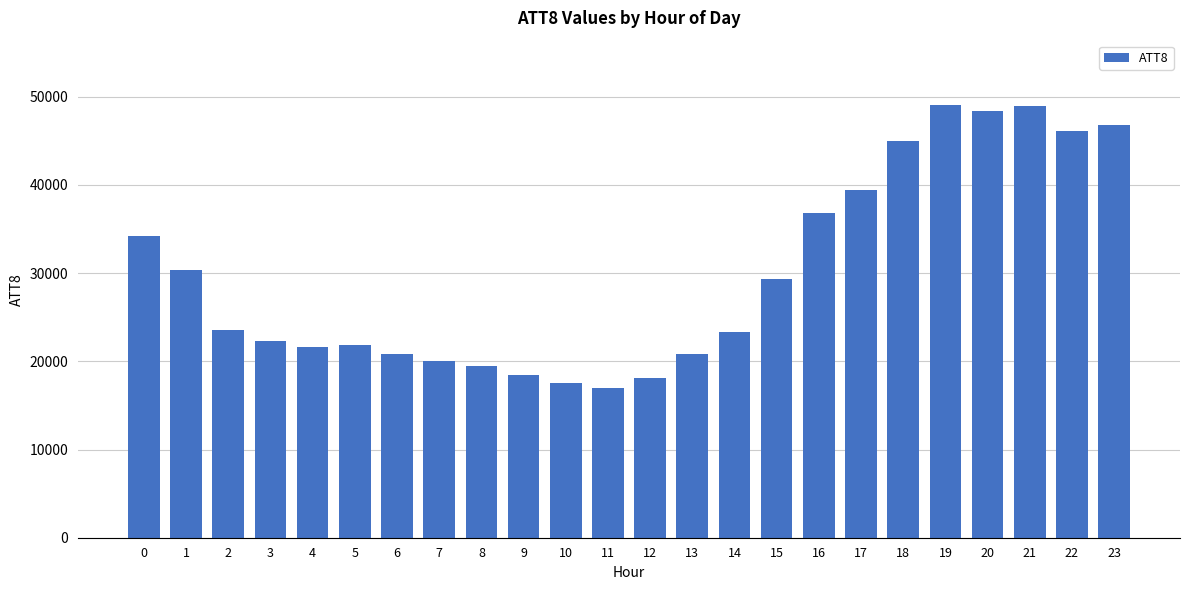

Is it true that the value at 1 is 30400?

True